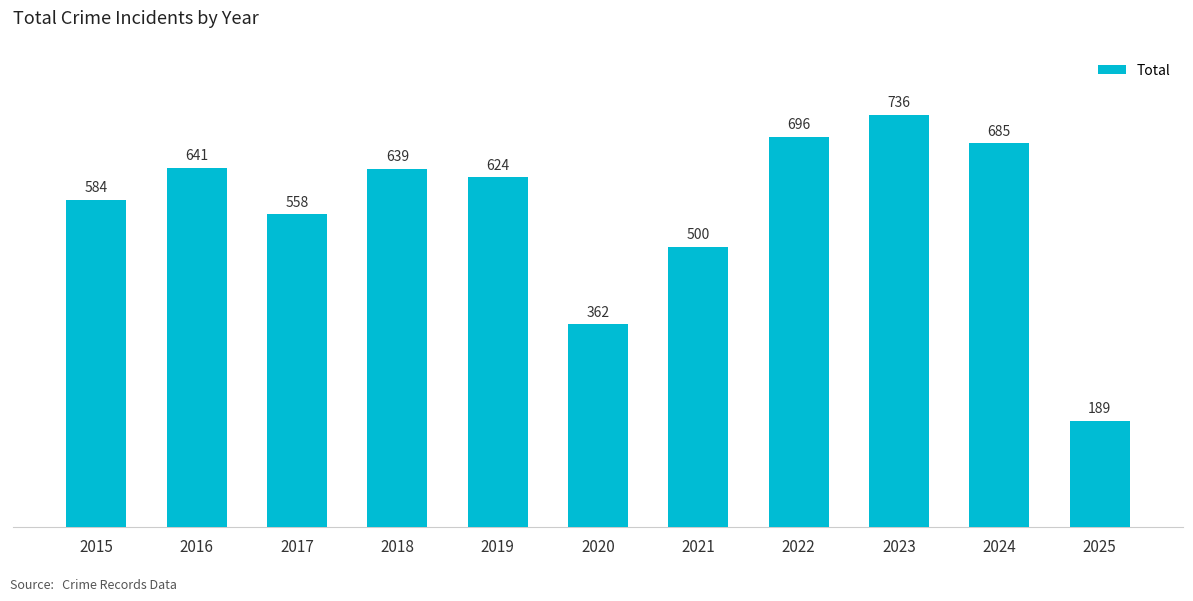

Are the bars horizontal?

No